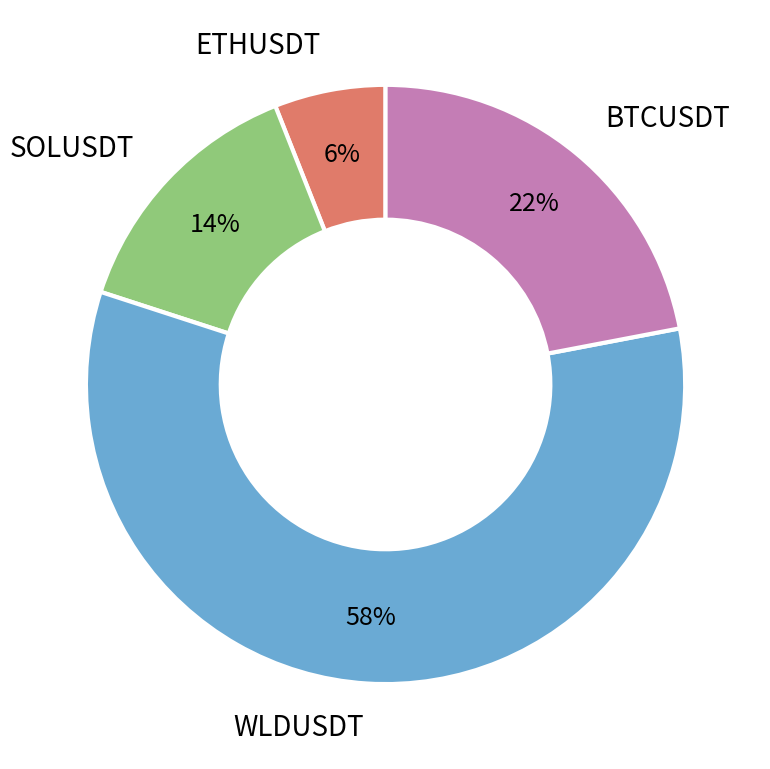

To the nearest percent, what is the average slice percentage?

25%